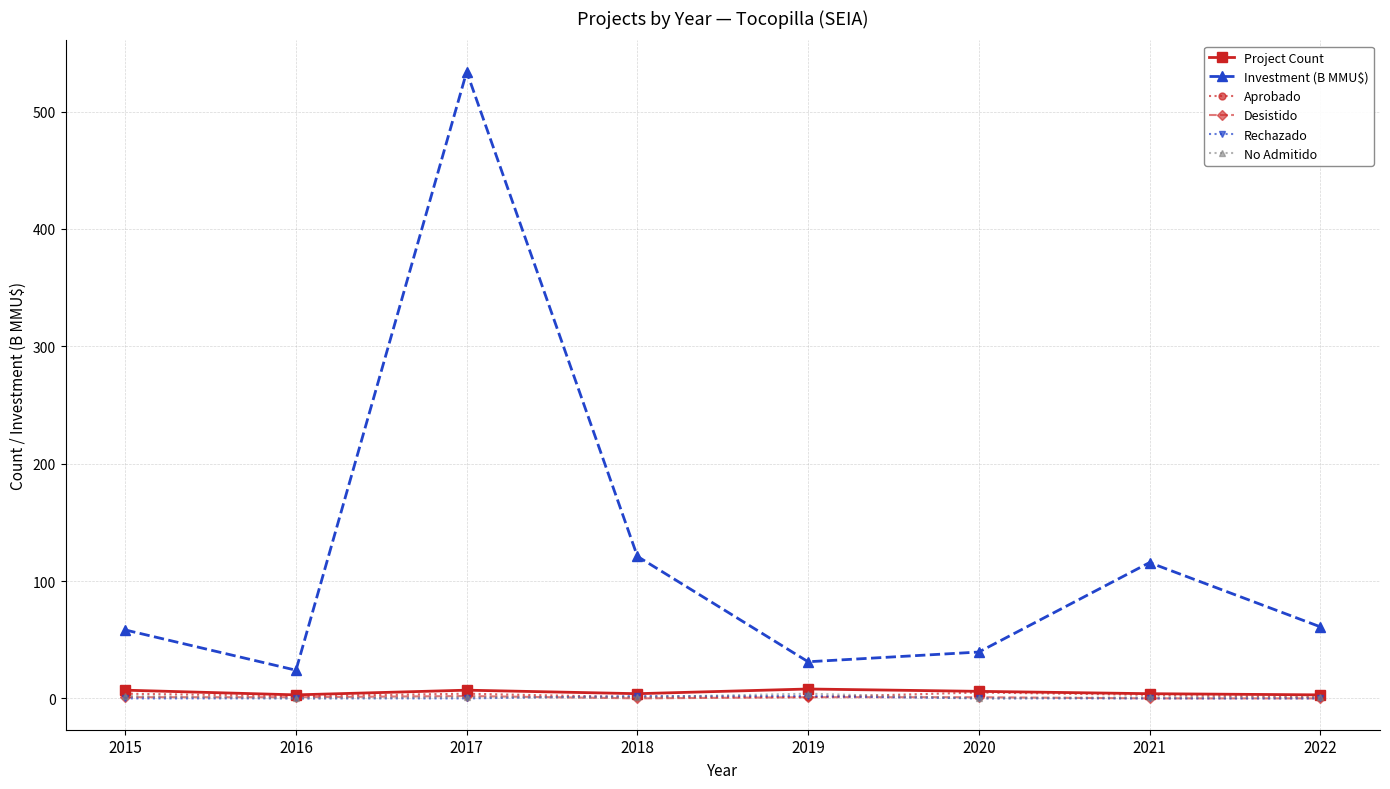

True or false: Aprobado has a value of 1.0 at 2022.

True